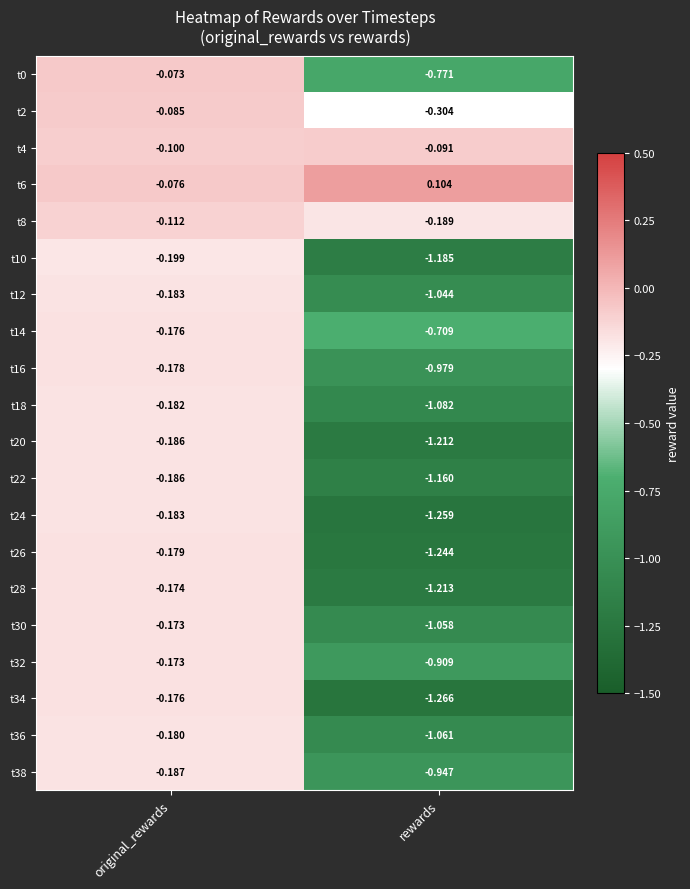

At which category does the chart reach its minimum across all series?

rewards